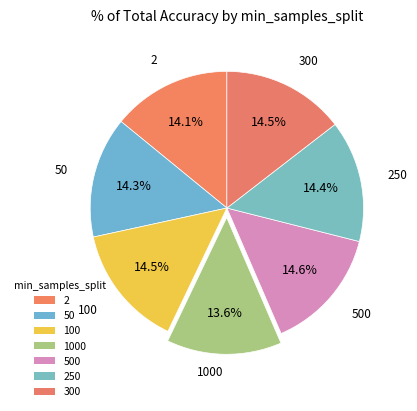

How many slices are in this pie chart?

7